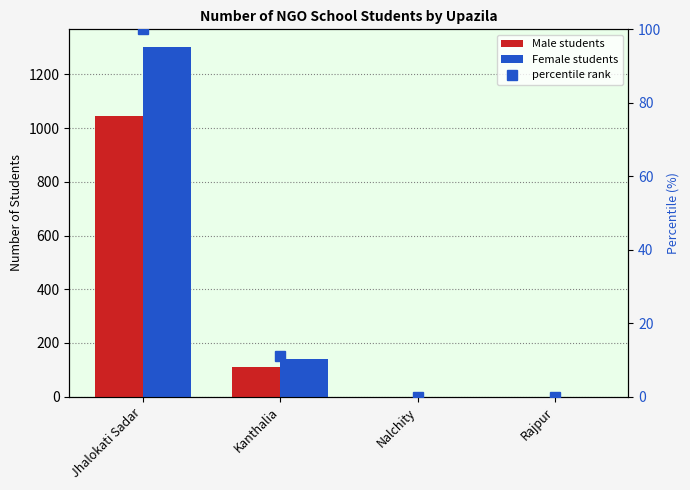

At Jhalokati Sadar, list the series in order from smallest to largest.

Male students, Female students